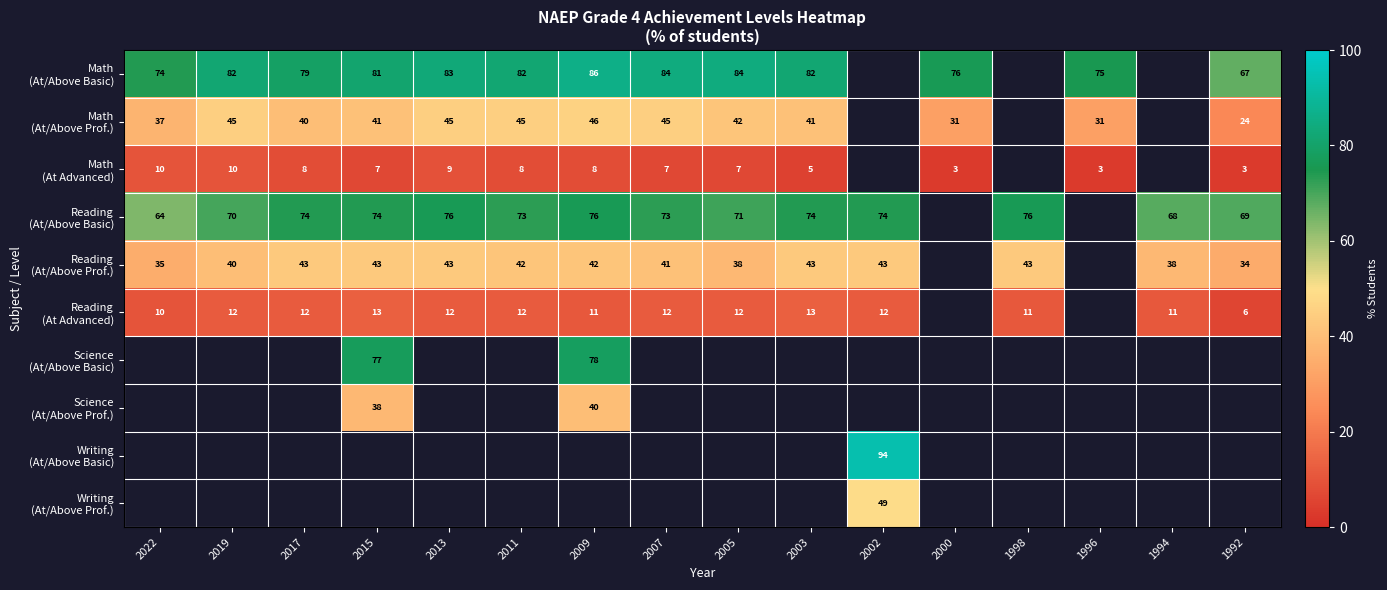

Between 2011 and 2002, which series saw the biggest shift?

Reading (At/Above Basic)